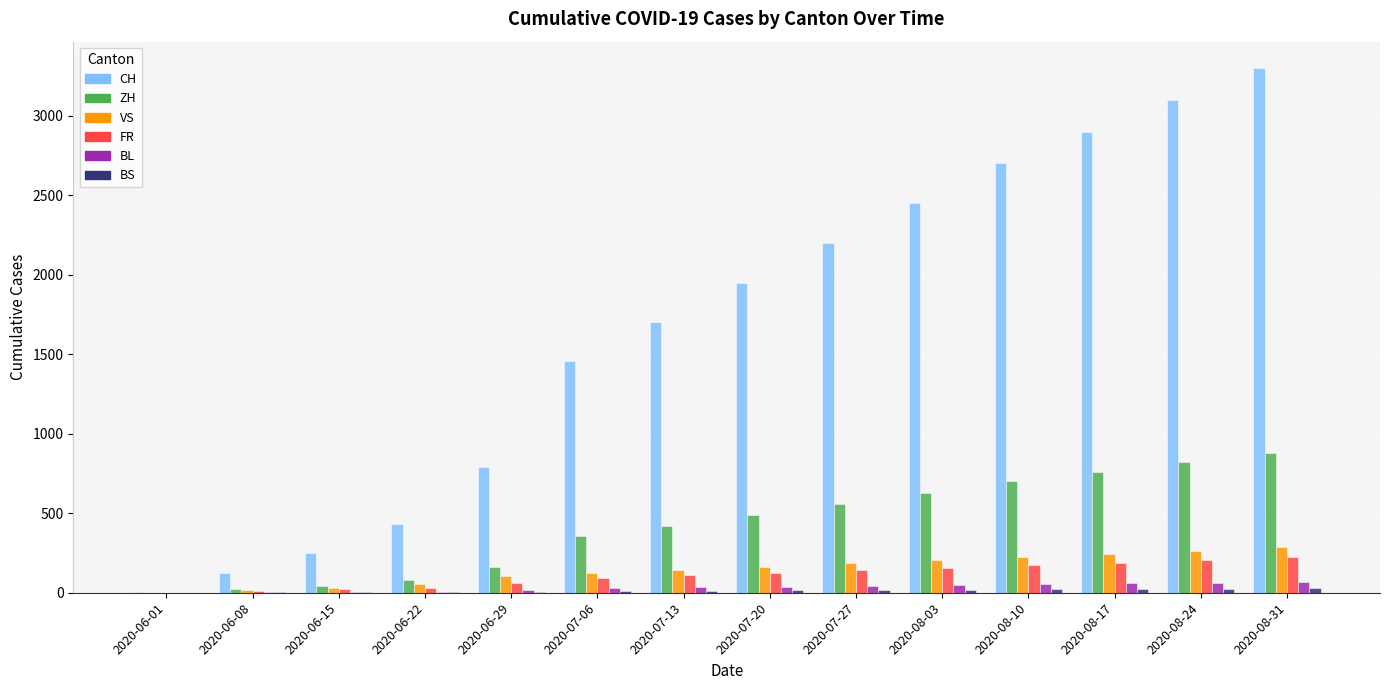

Between 2020-07-13 and 2020-08-24, which series saw the biggest shift?

CH